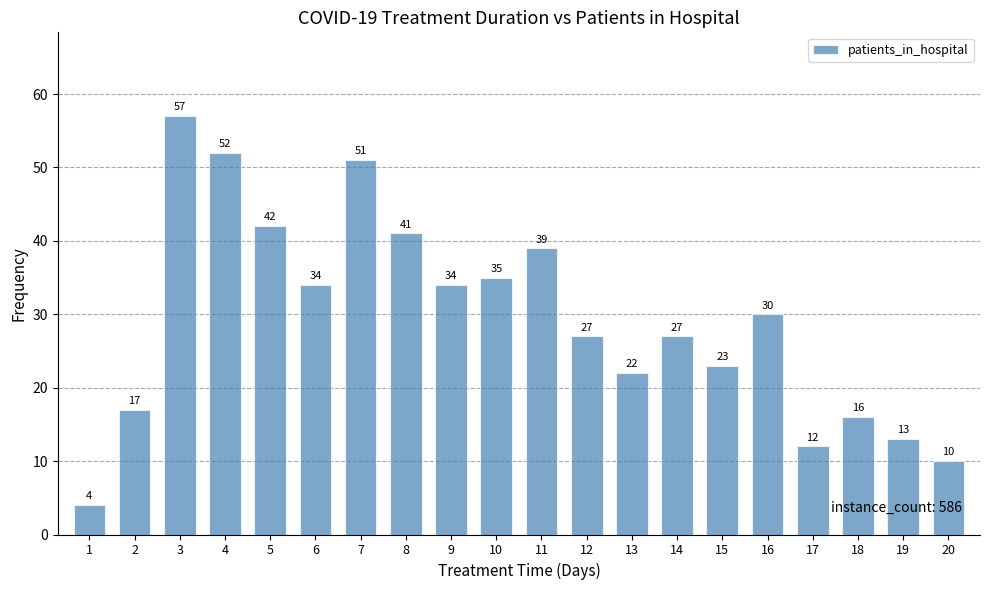

Count the number of categories in the chart.

20